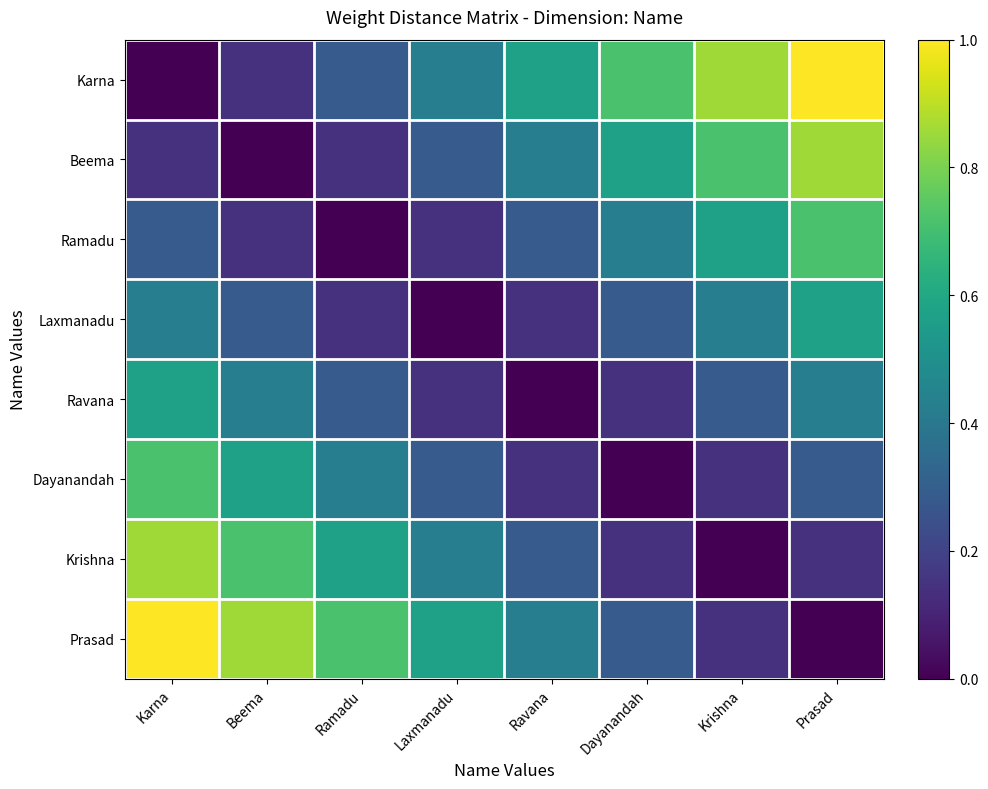

Reading left to right, what are all the values shown in this chart?

Karna: Karna=0.0	Beema=0.1	Ramadu=0.3	Laxmanadu=0.4	Ravana=0.6	Dayanandah=0.7	Krishna=0.9	Prasad=1.0
Beema: Karna=0.1	Beema=0.0	Ramadu=0.1	Laxmanadu=0.3	Ravana=0.4	Dayanandah=0.6	Krishna=0.7	Prasad=0.9
Ramadu: Karna=0.3	Beema=0.1	Ramadu=0.0	Laxmanadu=0.1	Ravana=0.3	Dayanandah=0.4	Krishna=0.6	Prasad=0.7
Laxmanadu: Karna=0.4	Beema=0.3	Ramadu=0.1	Laxmanadu=0.0	Ravana=0.1	Dayanandah=0.3	Krishna=0.4	Prasad=0.6
Ravana: Karna=0.6	Beema=0.4	Ramadu=0.3	Laxmanadu=0.1	Ravana=0.0	Dayanandah=0.1	Krishna=0.3	Prasad=0.4
Dayanandah: Karna=0.7	Beema=0.6	Ramadu=0.4	Laxmanadu=0.3	Ravana=0.1	Dayanandah=0.0	Krishna=0.1	Prasad=0.3
Krishna: Karna=0.9	Beema=0.7	Ramadu=0.6	Laxmanadu=0.4	Ravana=0.3	Dayanandah=0.1	Krishna=0.0	Prasad=0.1
Prasad: Karna=1.0	Beema=0.9	Ramadu=0.7	Laxmanadu=0.6	Ravana=0.4	Dayanandah=0.3	Krishna=0.1	Prasad=0.0